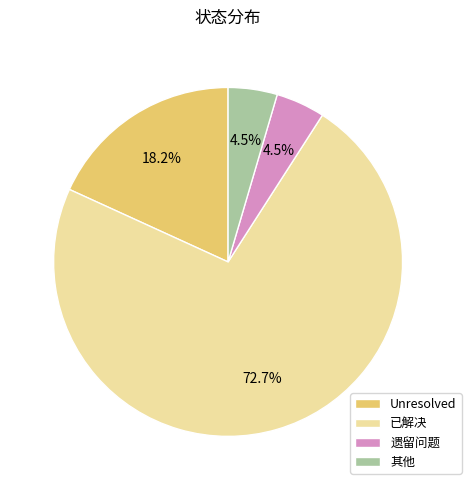

Count the number of slices in the pie.

4